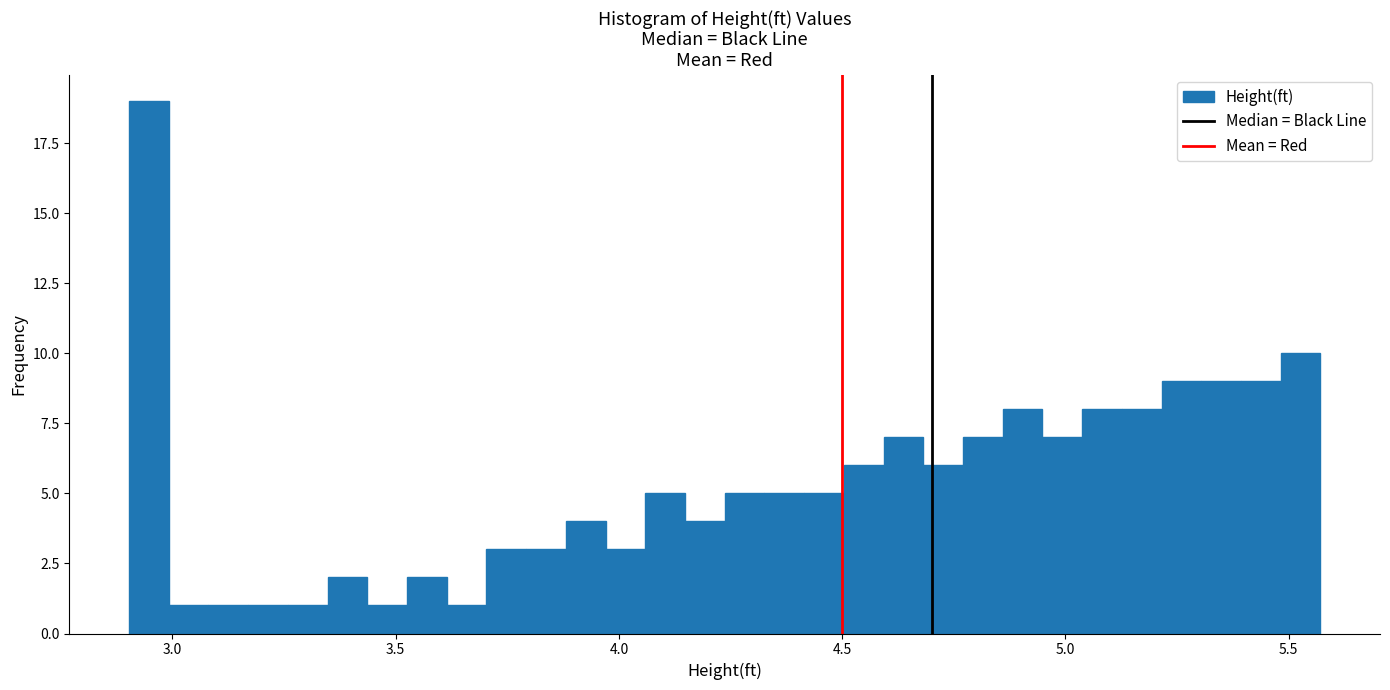

Around what value on the x-axis is the tallest bar? Give the approximate position of its centre, as read against the axis.

2.95